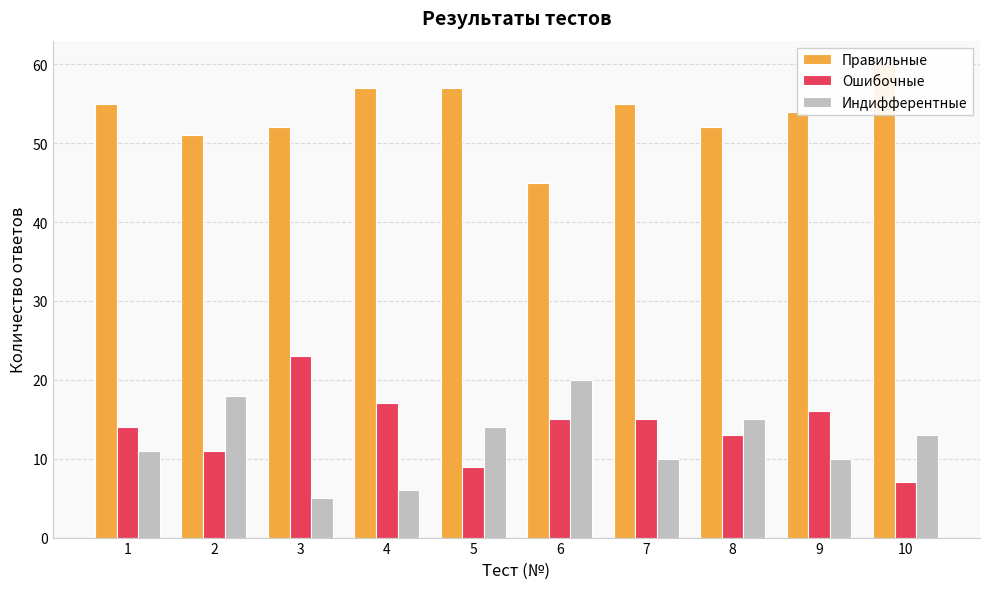

At which category is the sum across all series the highest?

1